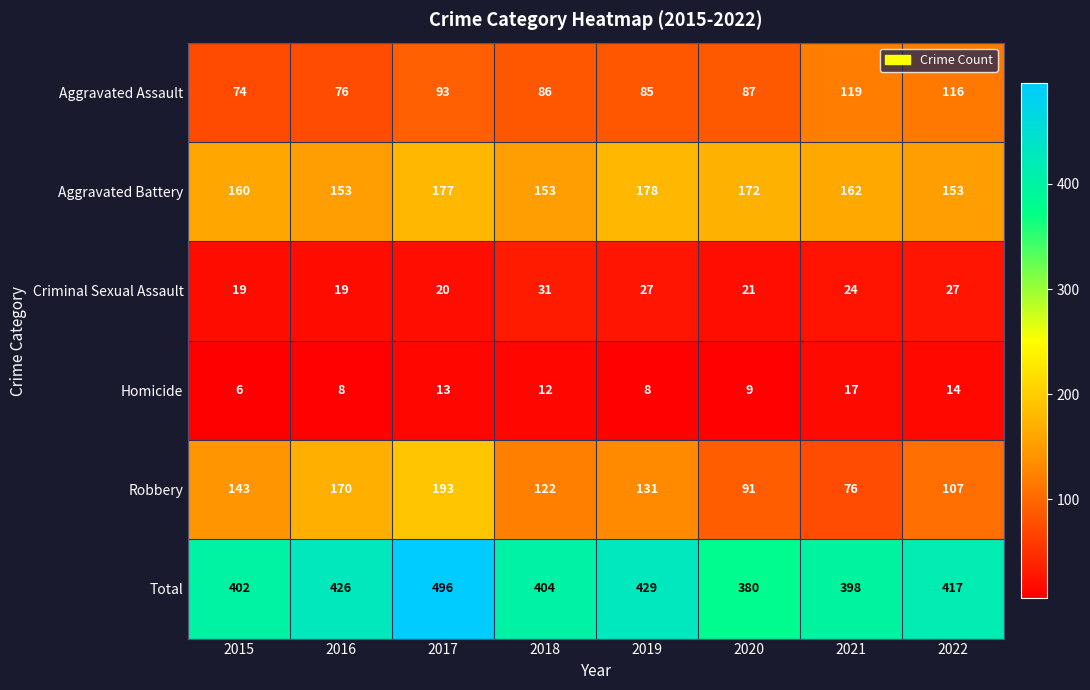

Which series has the largest total across all categories?

Total